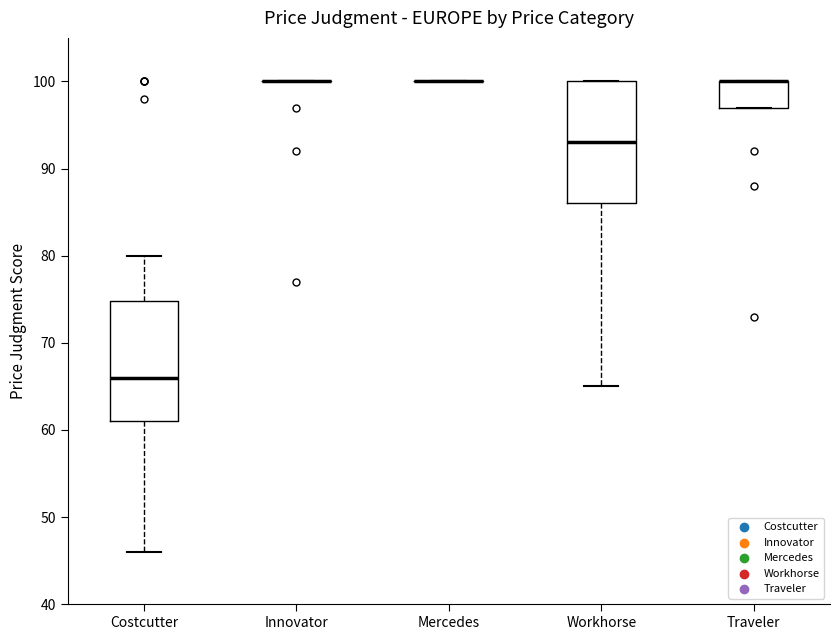

Reading left to right, transcribe this box plot: for each box, give where its median line is, the range the box spans, and where its two whiskers end, as read against the y-axis. The values are not printed on the chart, so give them approximately, as read against the axis.

Costcutter: median 66, box 61 to 75, whiskers 46 to 80
Innovator: box collapsed to a line at 100, whiskers 100 to 100
Mercedes: box collapsed to a line at 100, whiskers 100 to 100
Workhorse: median 93, box 86 to 100, whiskers 65 to 100
Traveler: median 100 (drawn on the box's upper edge), box 97 to 100, whiskers 97 to 100